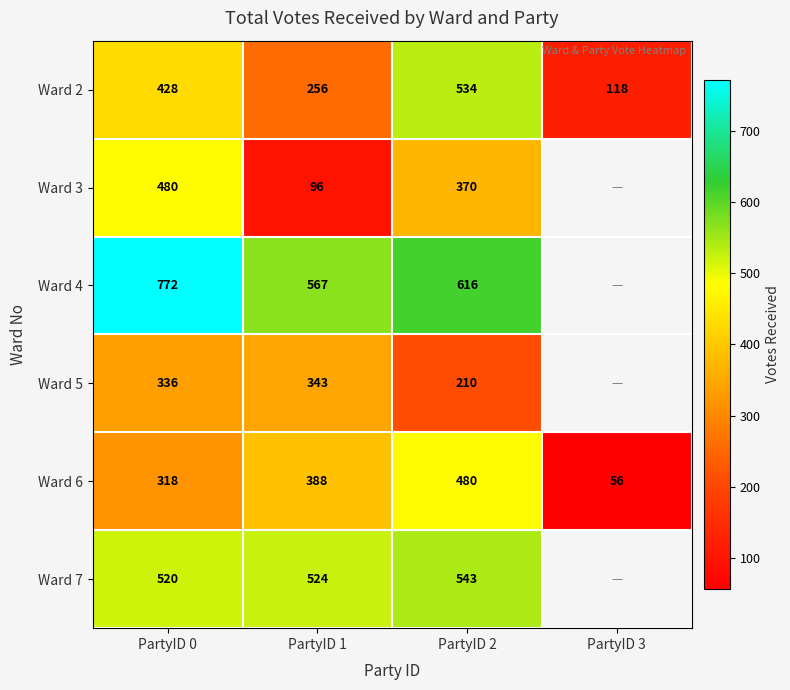

True or false: Ward 6 has a value of 130 at PartyID 2.

False